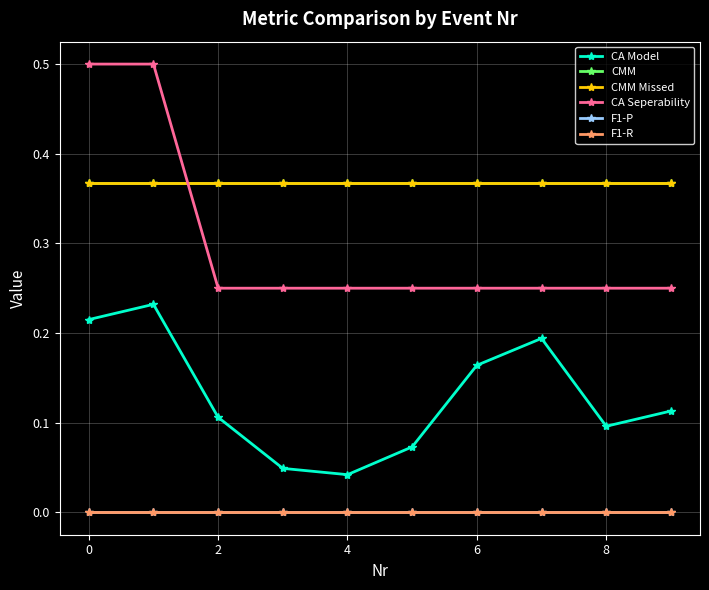

How many intersections are there between CA Seperability and CMM?

1